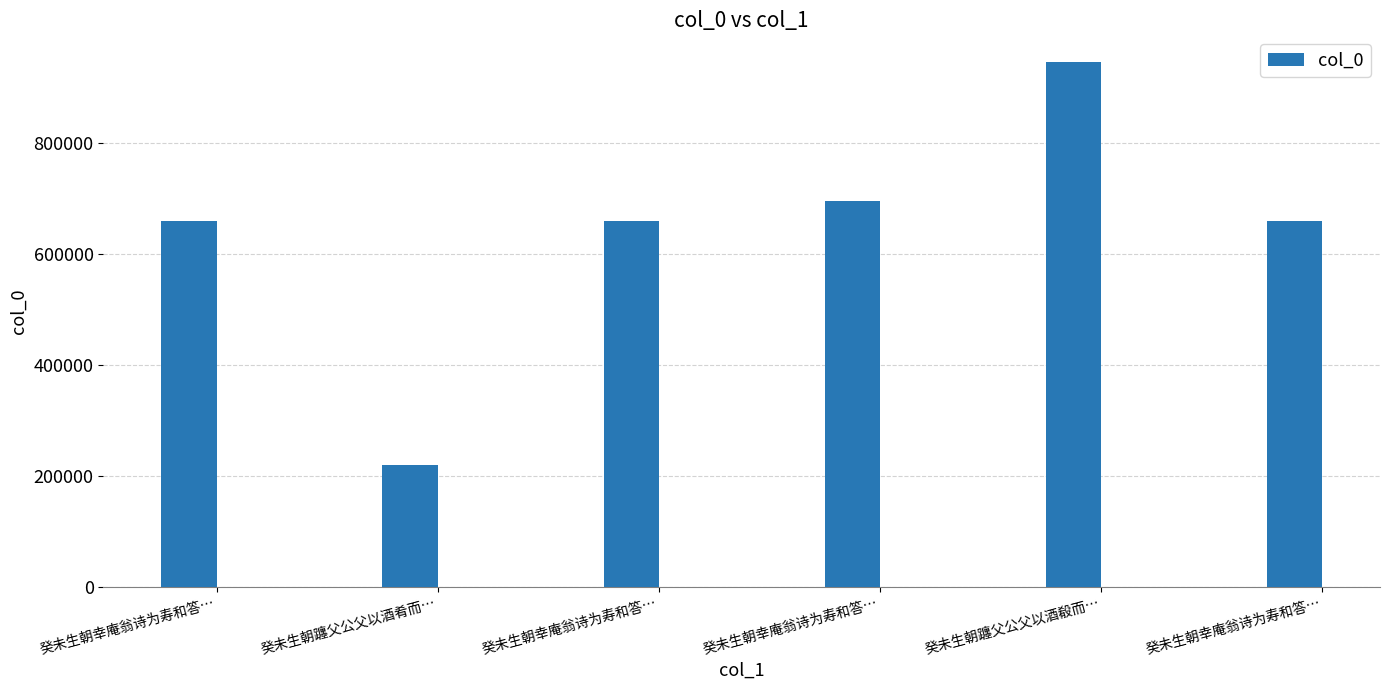

What is the label of the 1st bar from the left?

癸未生朝幸庵翁诗为寿和答…